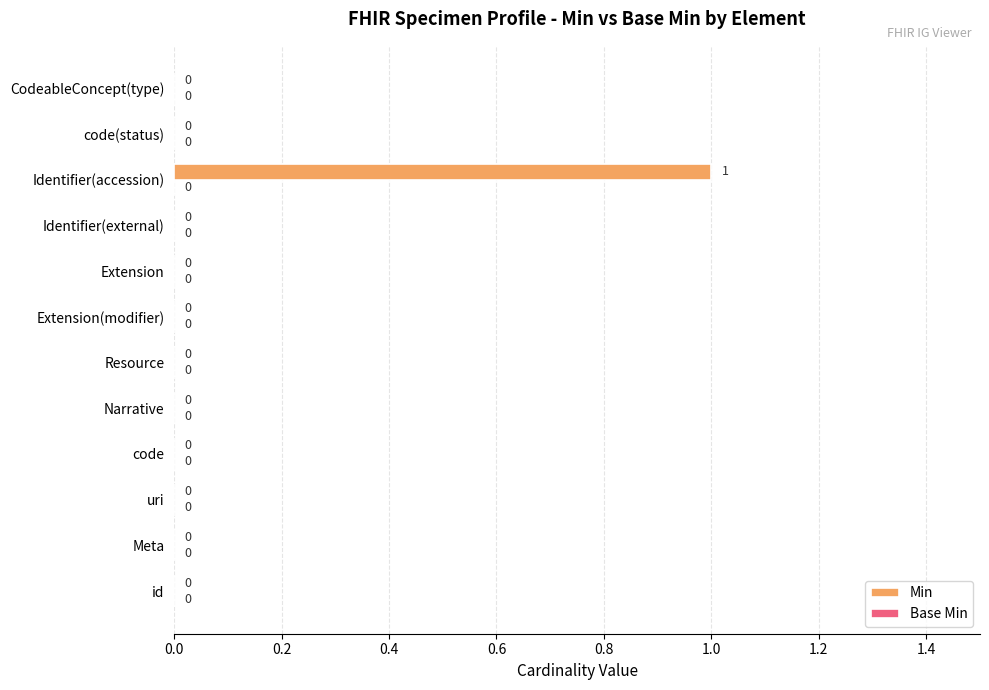

Count the number of categories in the chart.

12